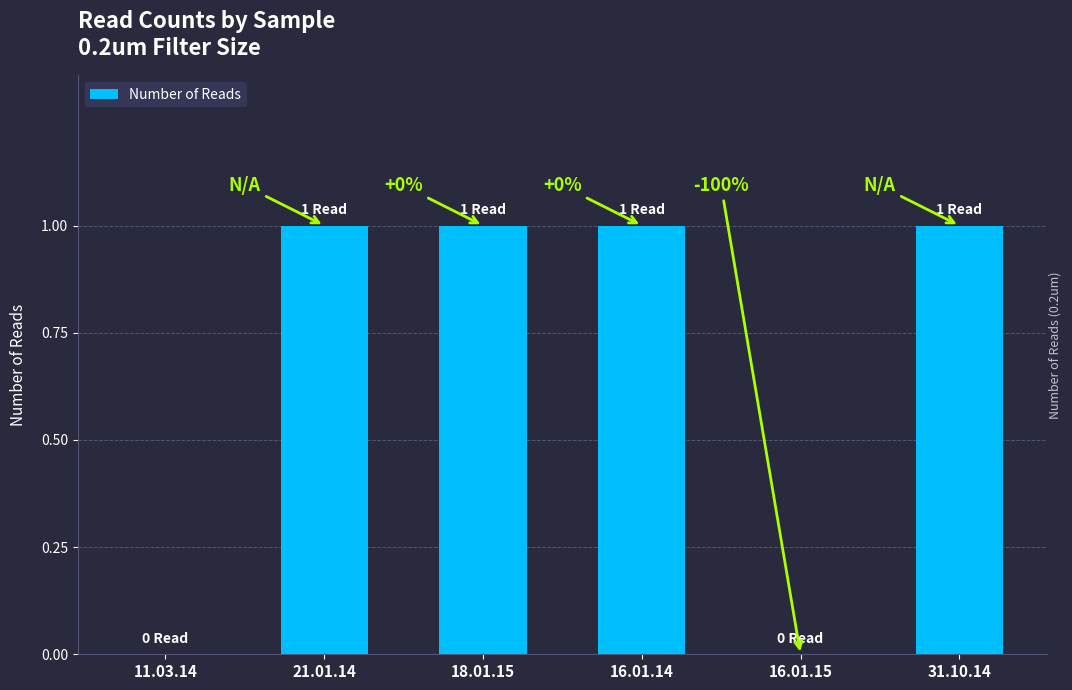

How many values are between 0 and 1?

6